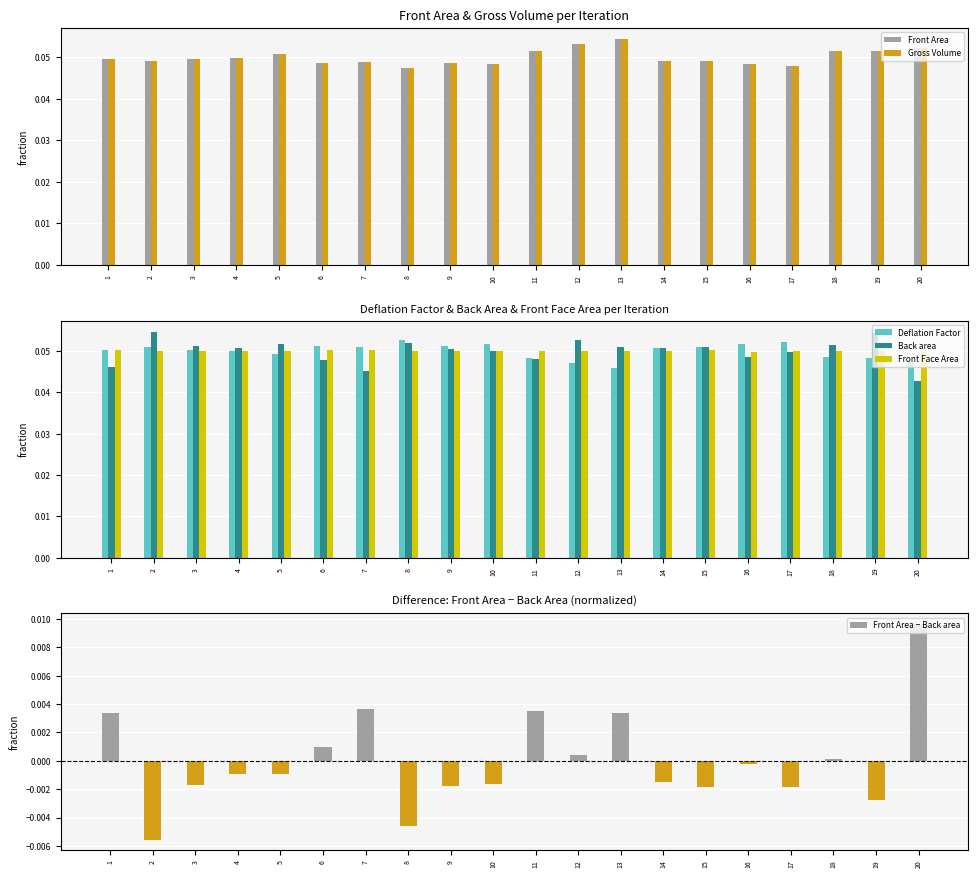

Between 1 and 8, which series saw the biggest shift?

Front Area − Back area